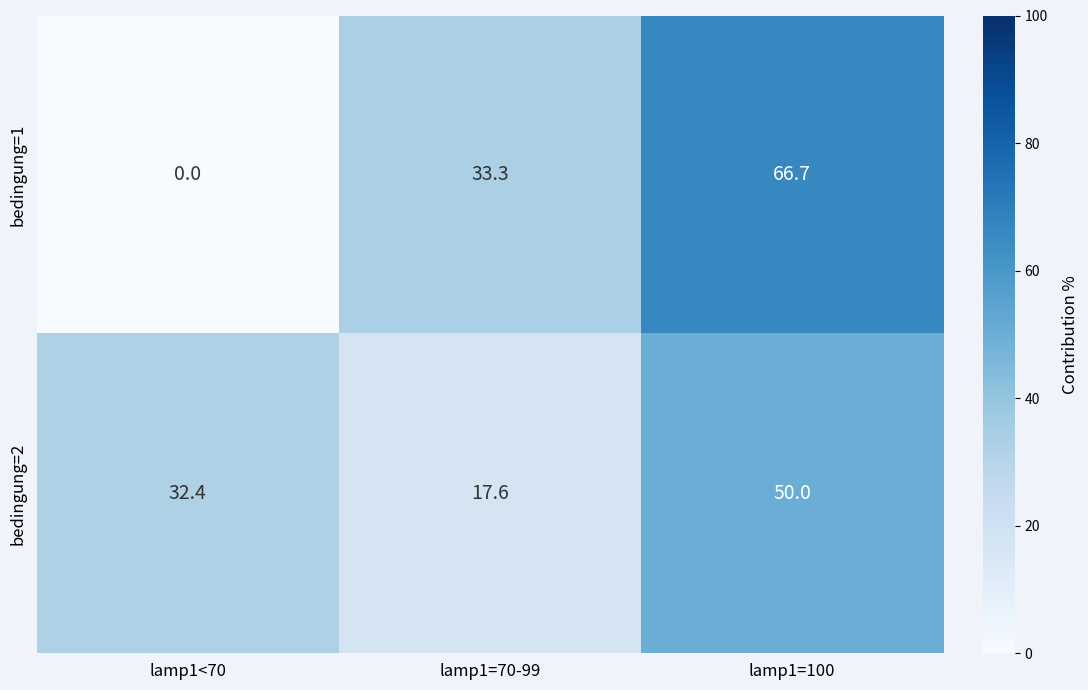

Which series changed the most between lamp1=70-99 and lamp1=100?

bedingung=1